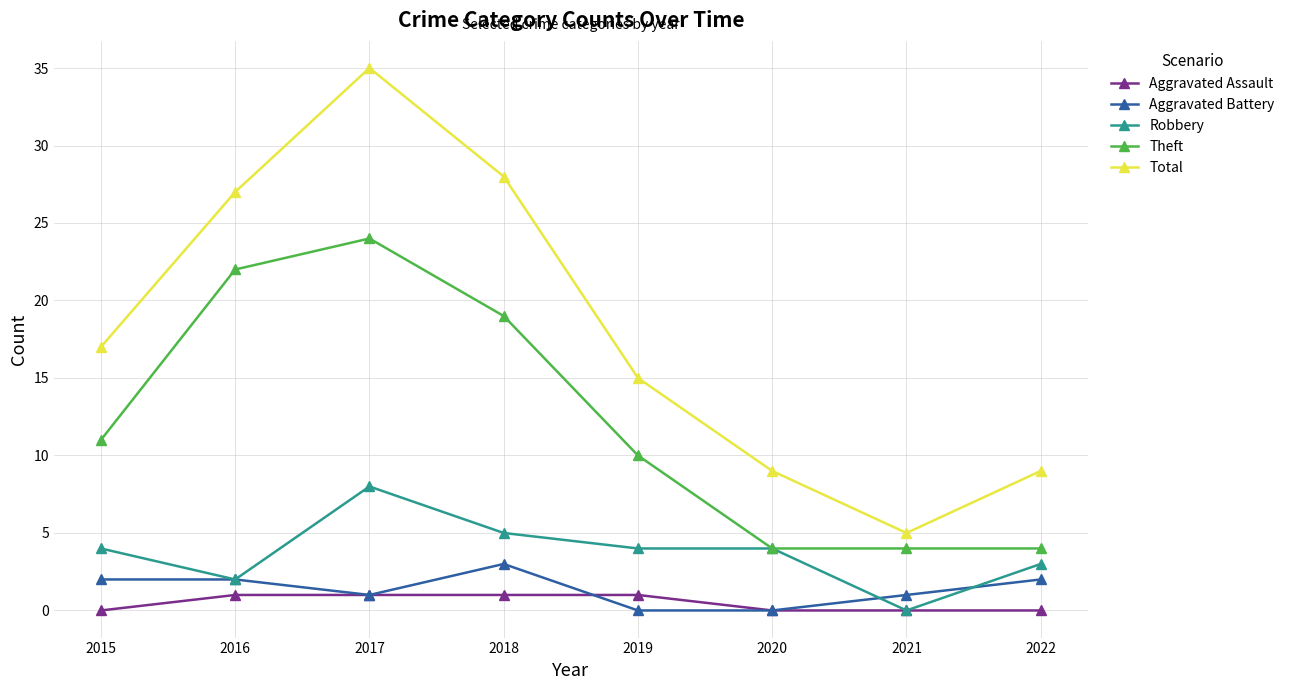

At which category is the sum across all series the highest?

2017